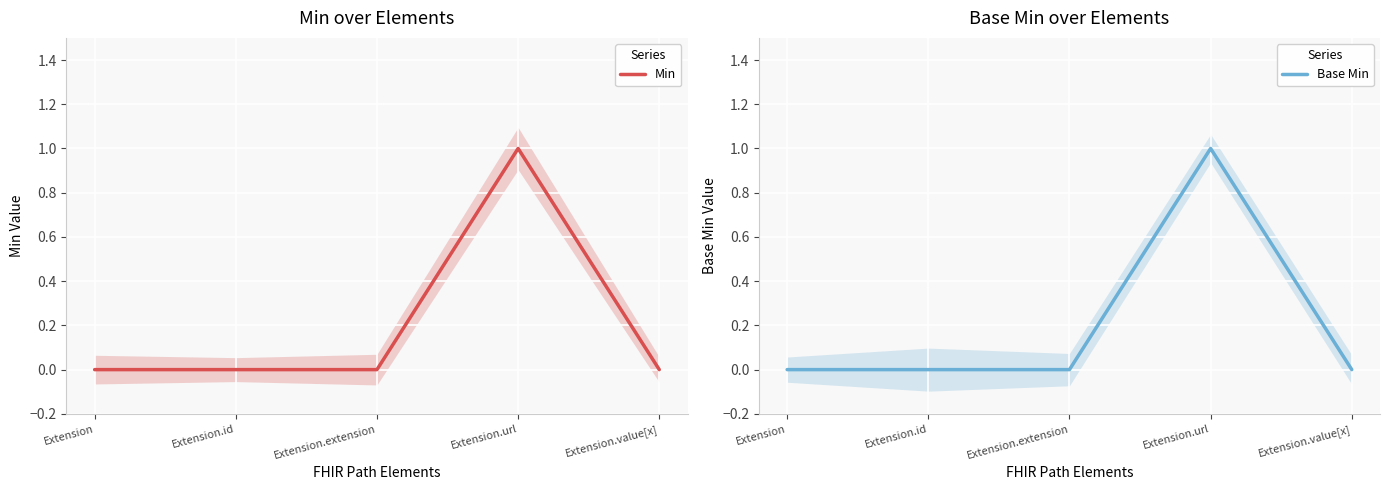

Which category has the lowest value across all series?

Extension